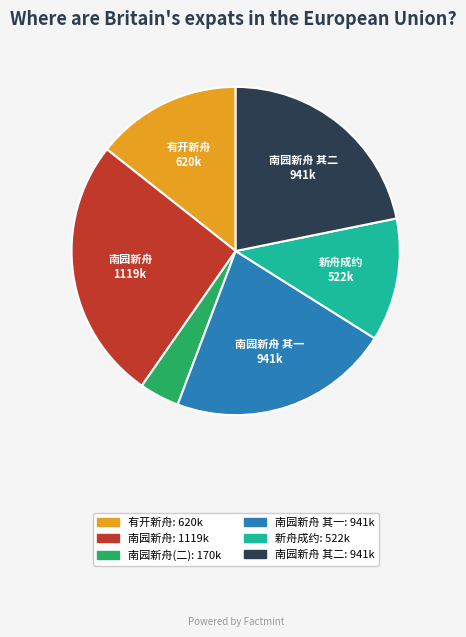

Does any single category account for the majority?

No